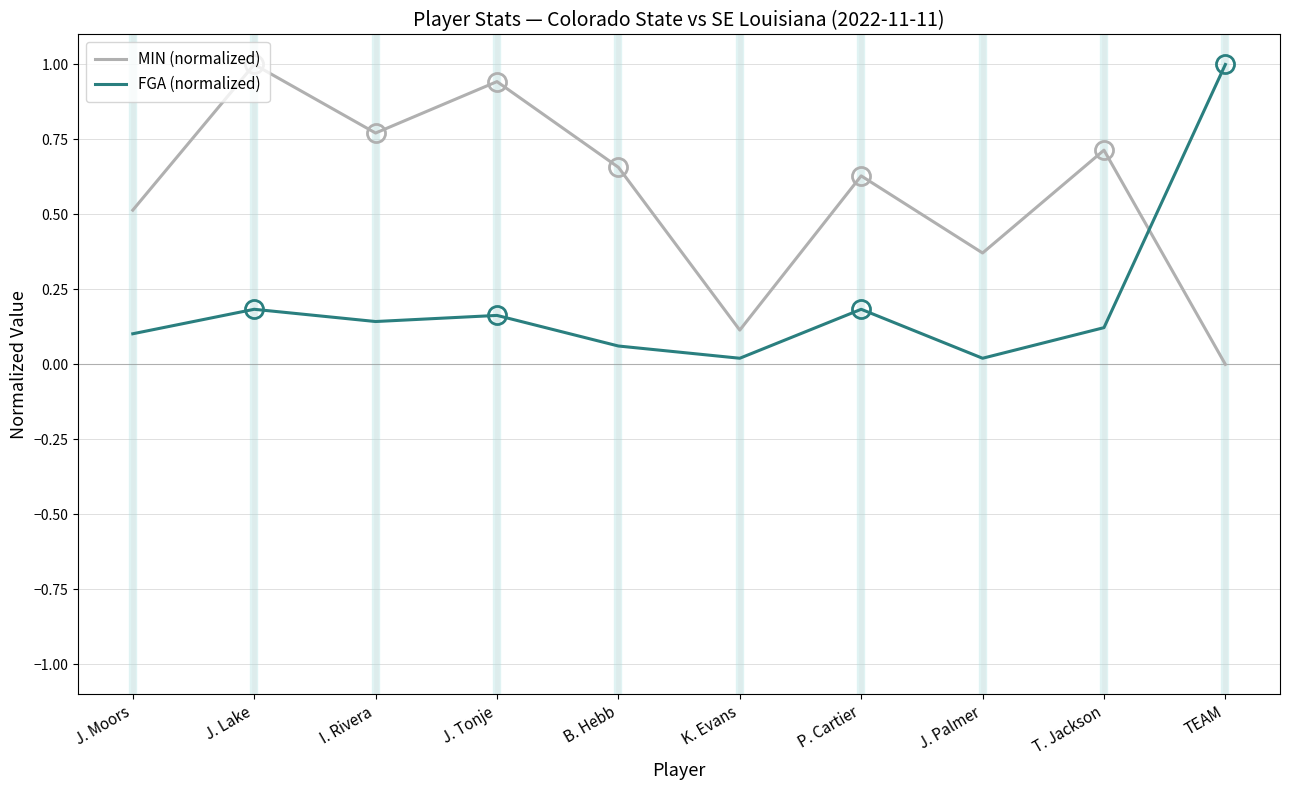

Count the number of data series in this chart.

2